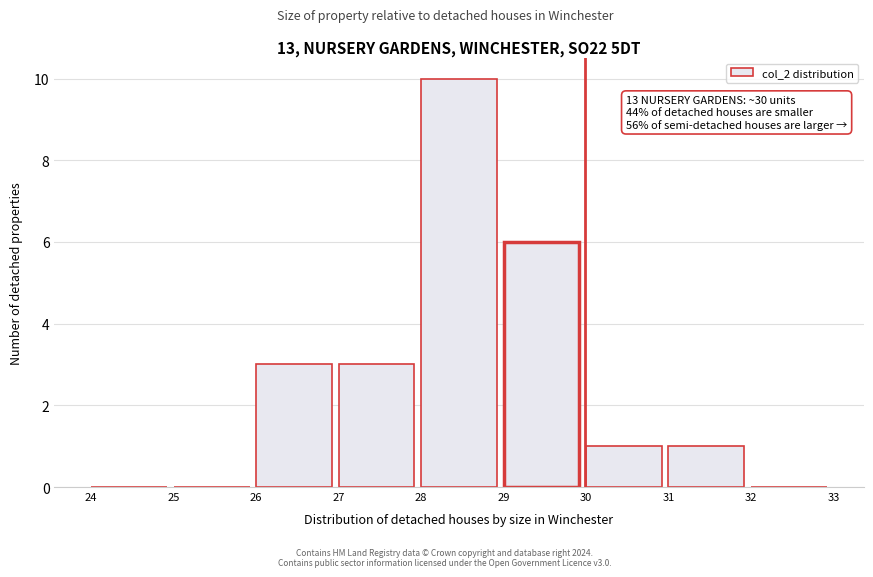

Over which range of the x-axis is the bar tallest?

28 to 29